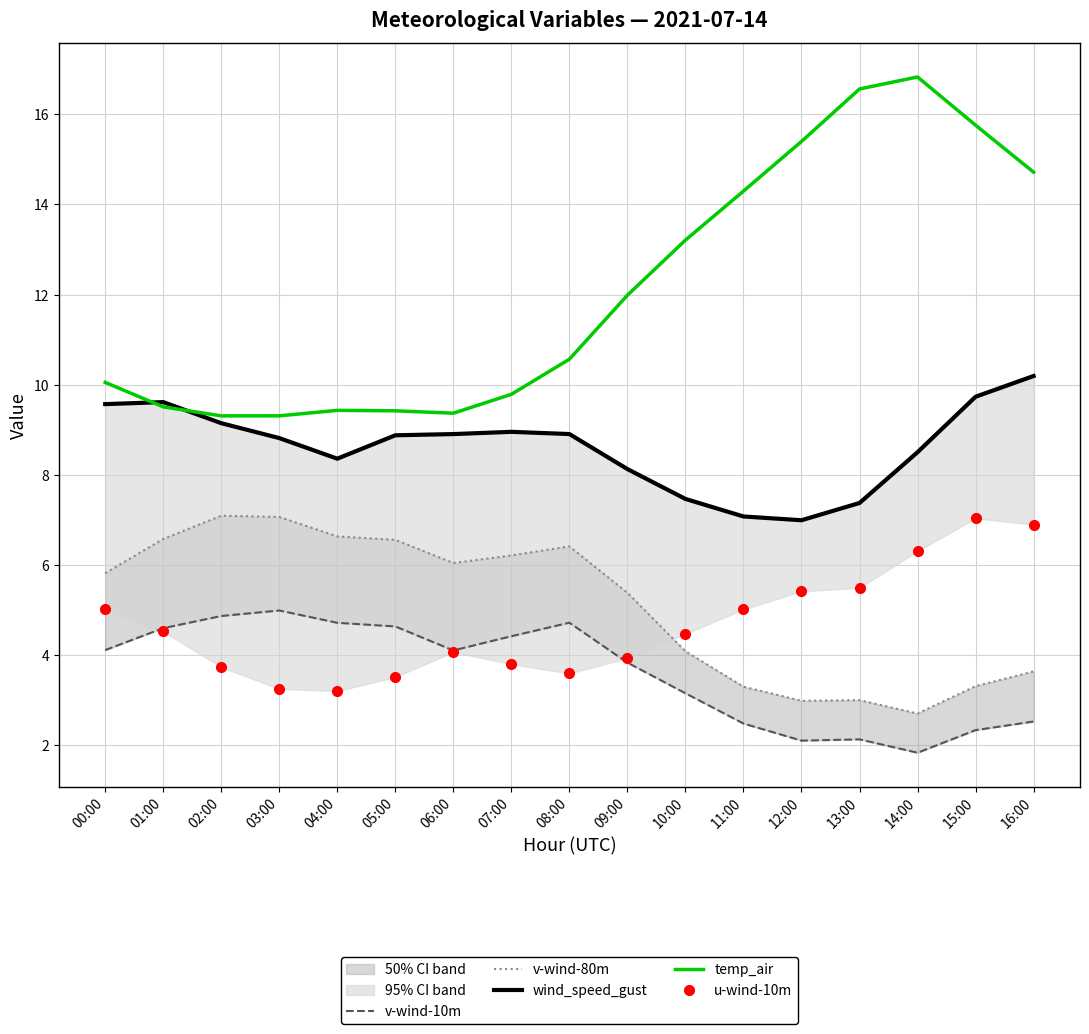

The v-wind-10m series shows 3.1 at 10:00. True or false?

True